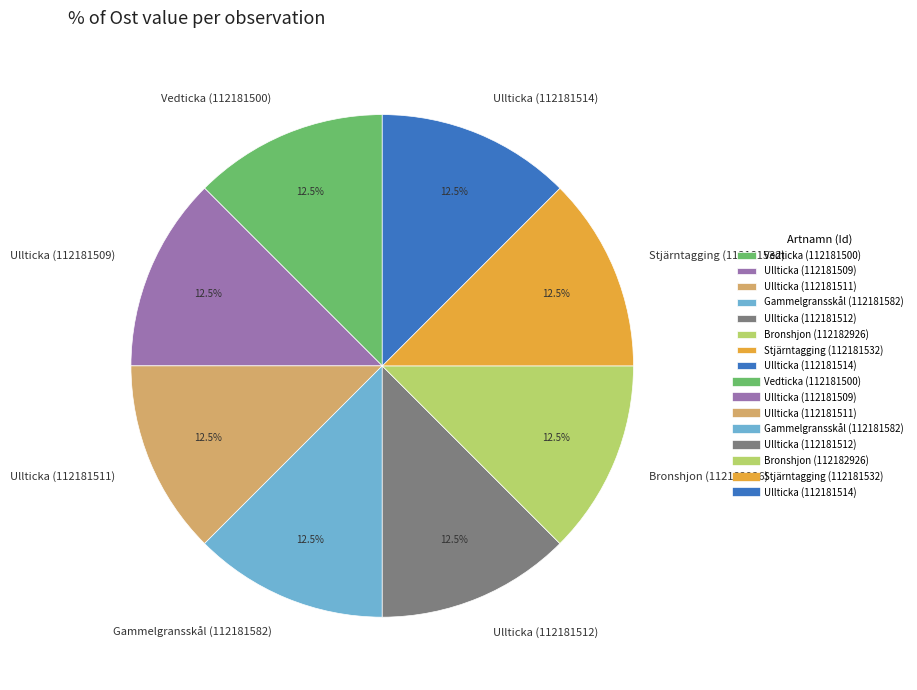

Is there a majority slice in this chart?

No